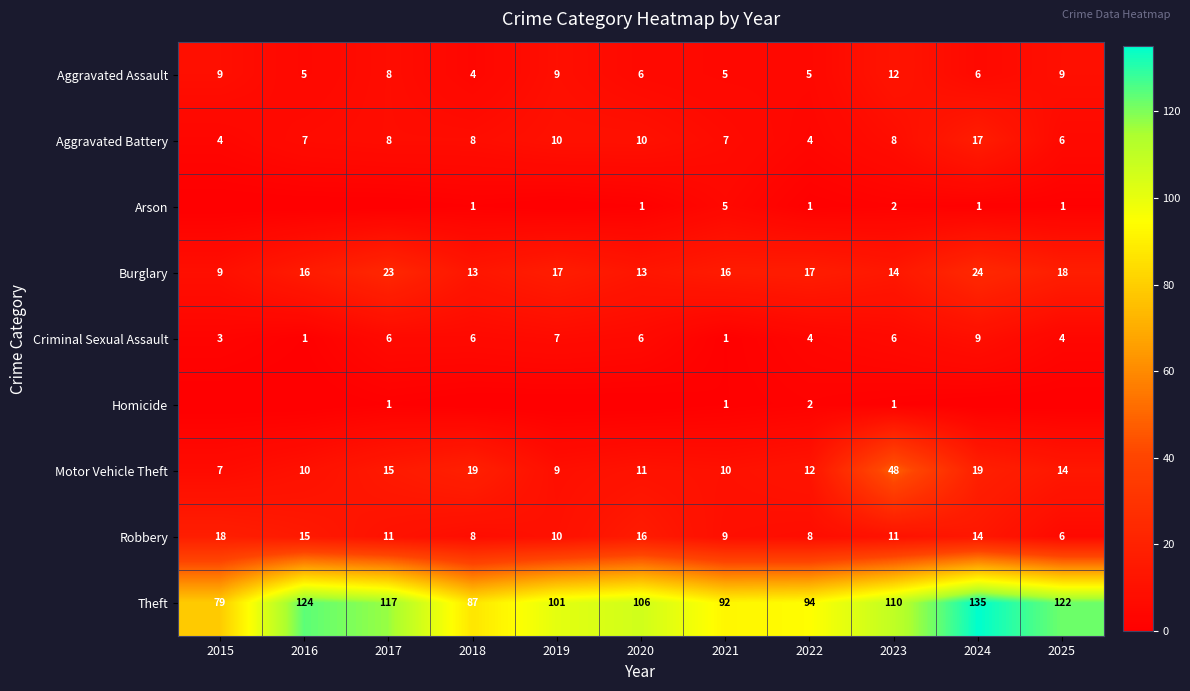

The value of Aggravated Battery at 2017 is 8. True or false?

True